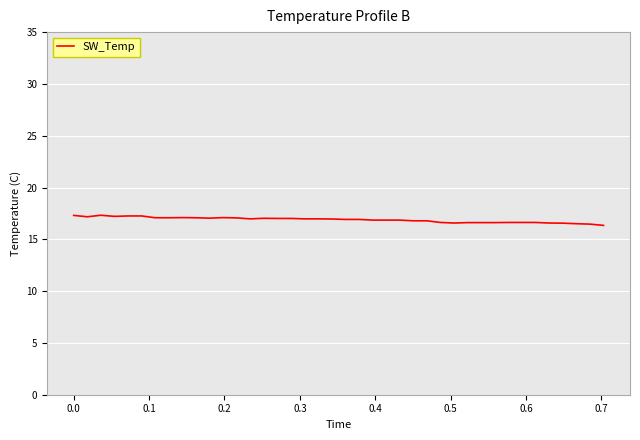

What is the smallest value displayed?

16.3